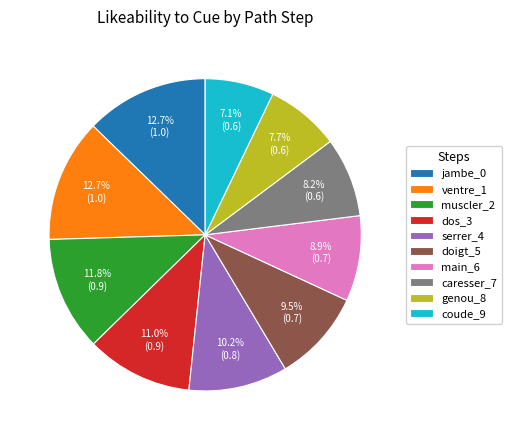

To the nearest percent, what is the difference between the largest and smallest slice percentages?

6%